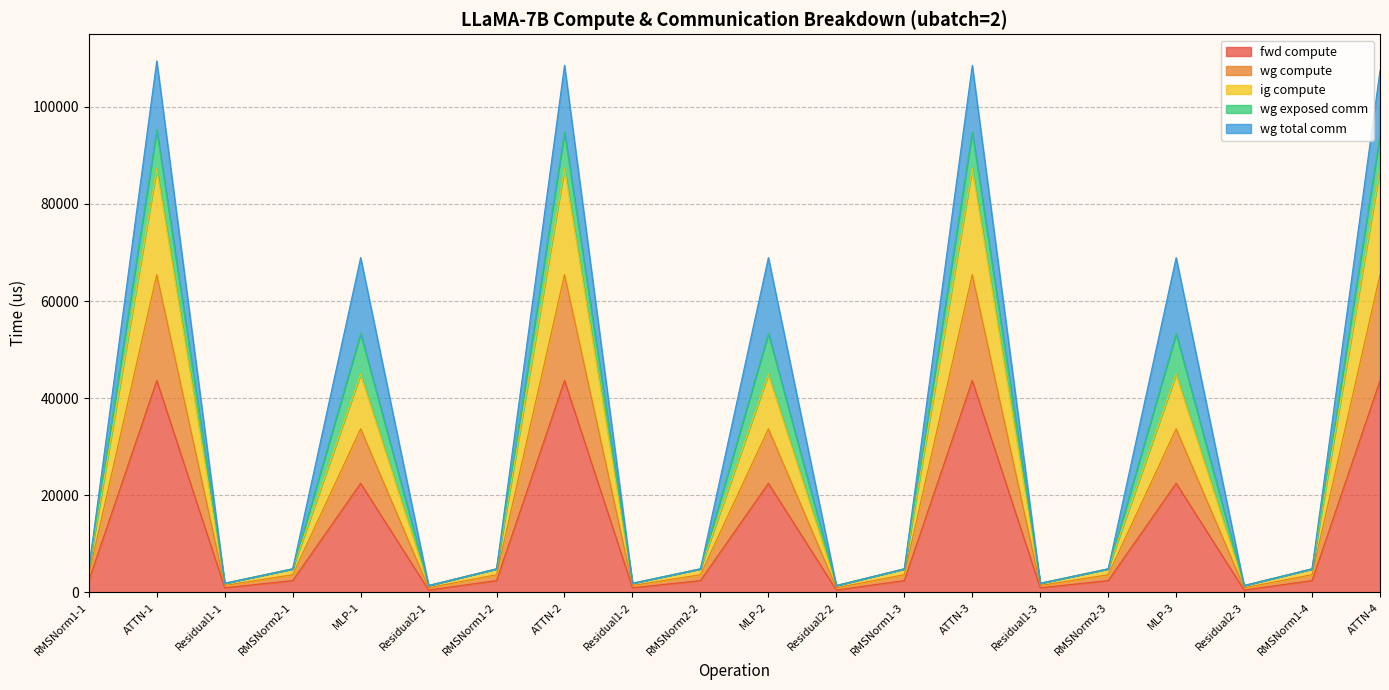

The ig compute series shows 2213.6 at RMSNorm1-4. True or false?

False